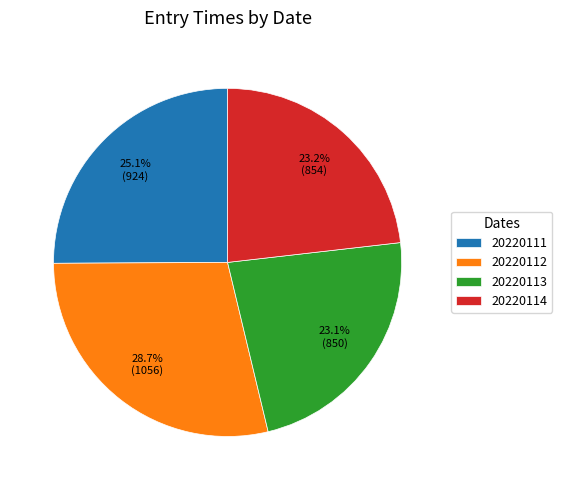

What is the largest slice in the pie chart?

20220112